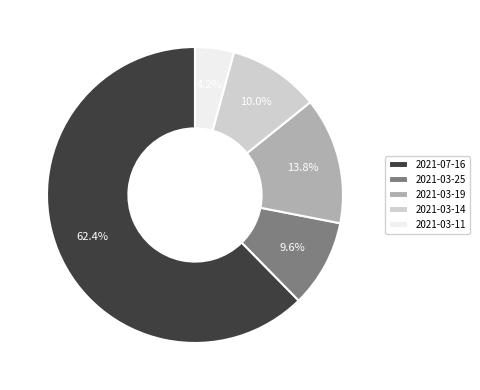

Which slice represents more than half of the pie?

2021-07-16